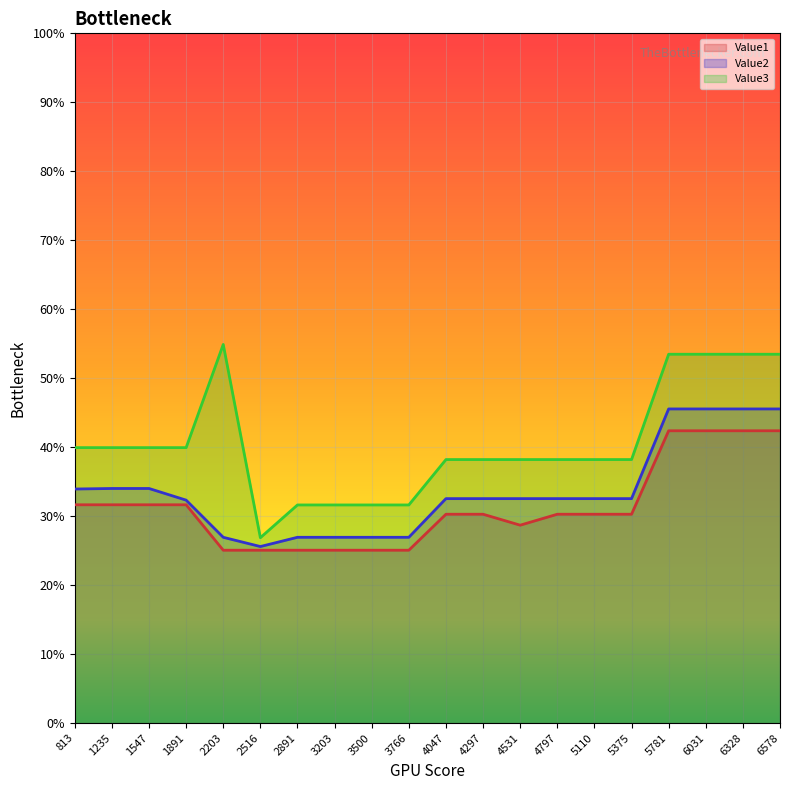

Rank the series at 5781 from highest to lowest value.

Value3, Value2, Value1